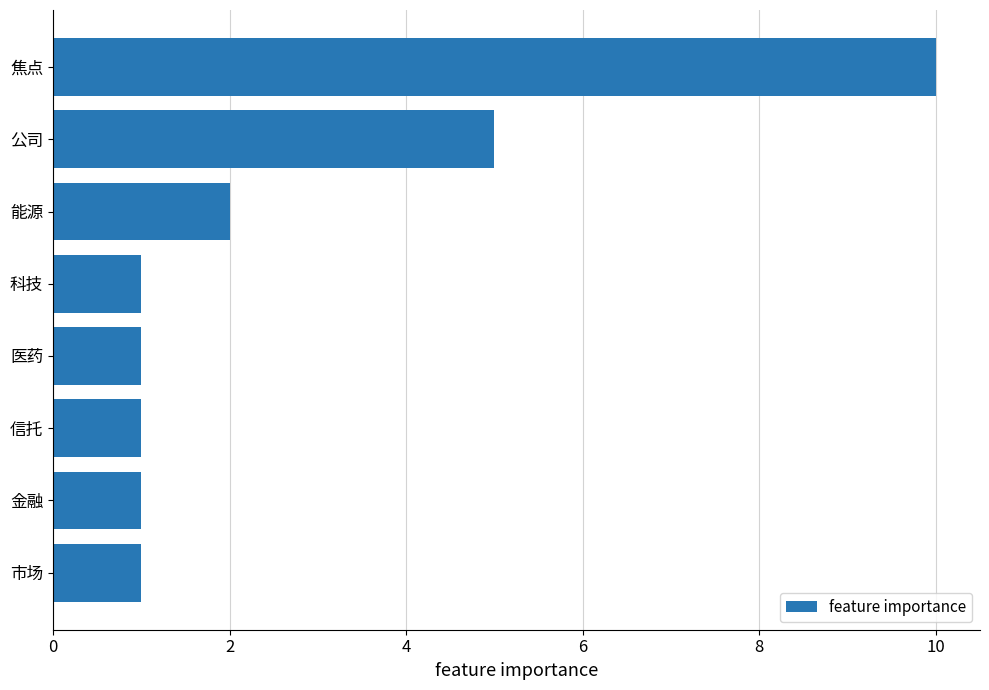

The value at 焦点 is 10. True or false?

True